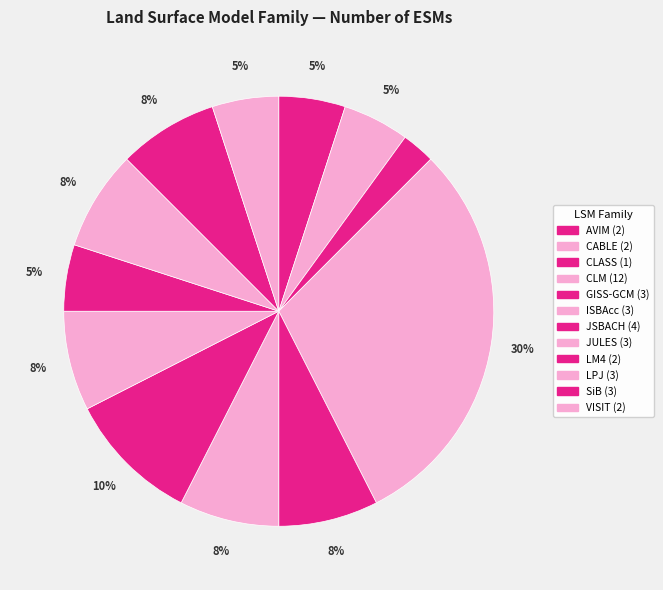

Is the sum of CLASS and LPJ greater than half?

No